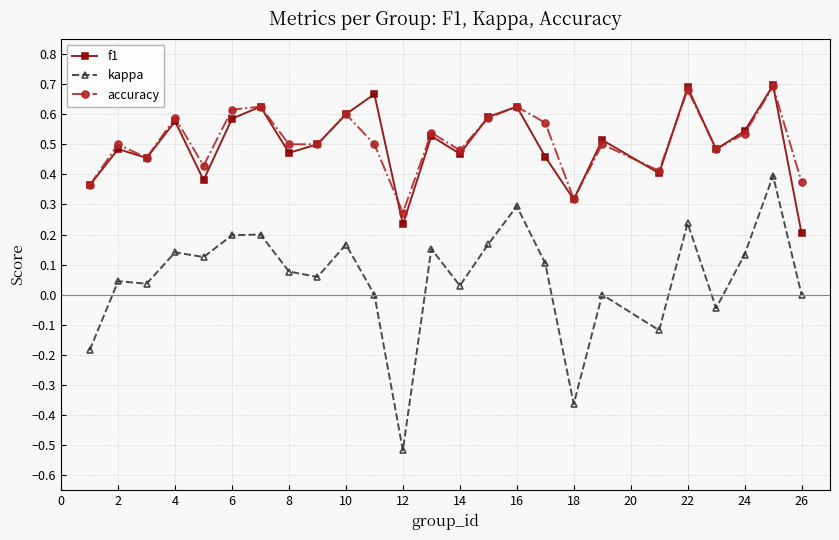

True or false: kappa has more than 0 interior local peaks.

True